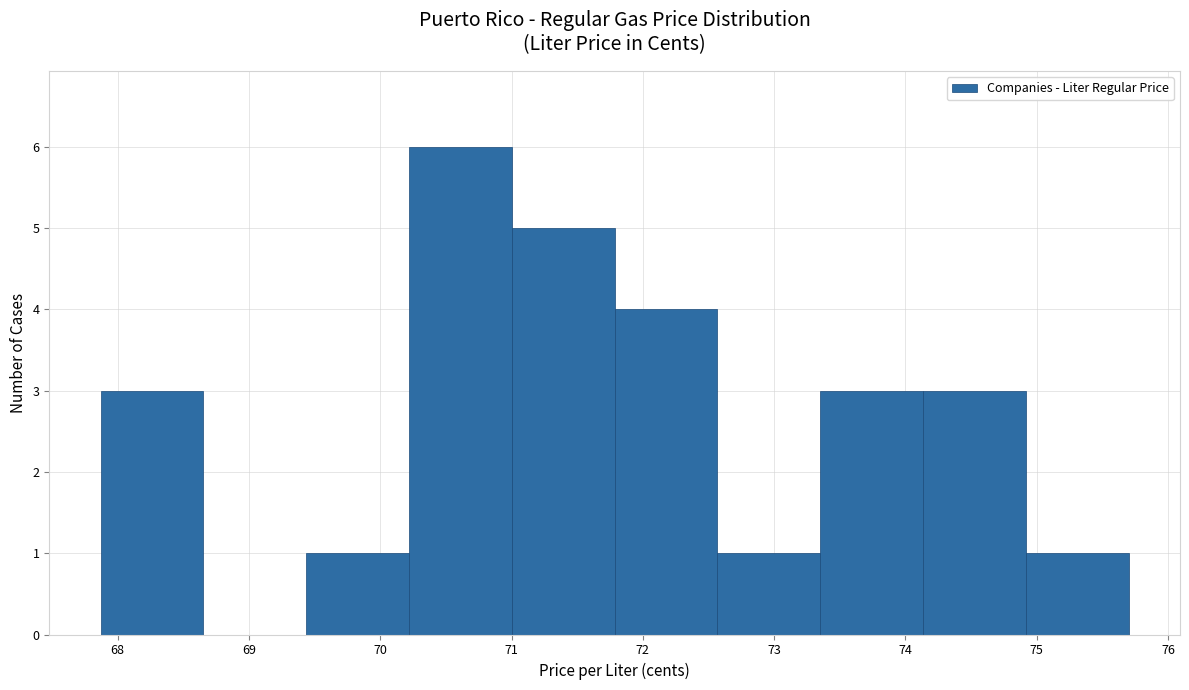

Over which range of the x-axis is the bar tallest?

70.2 to 71.0